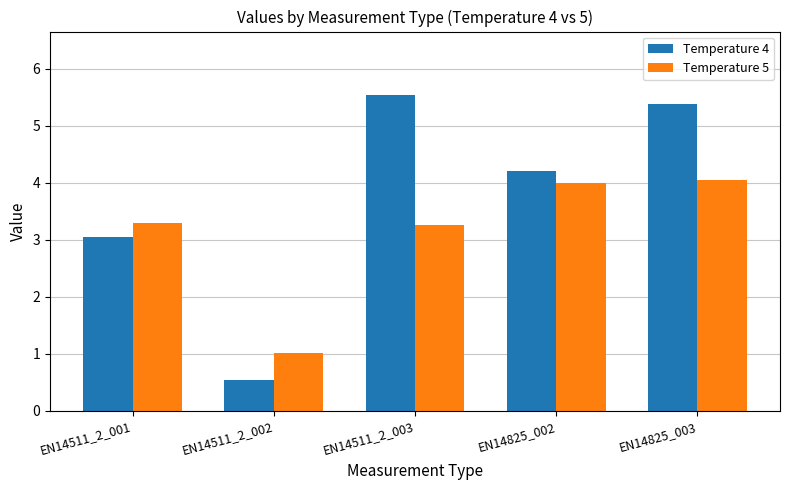

Where is Temperature 5 nearest to the value 2?

EN14511_2_002